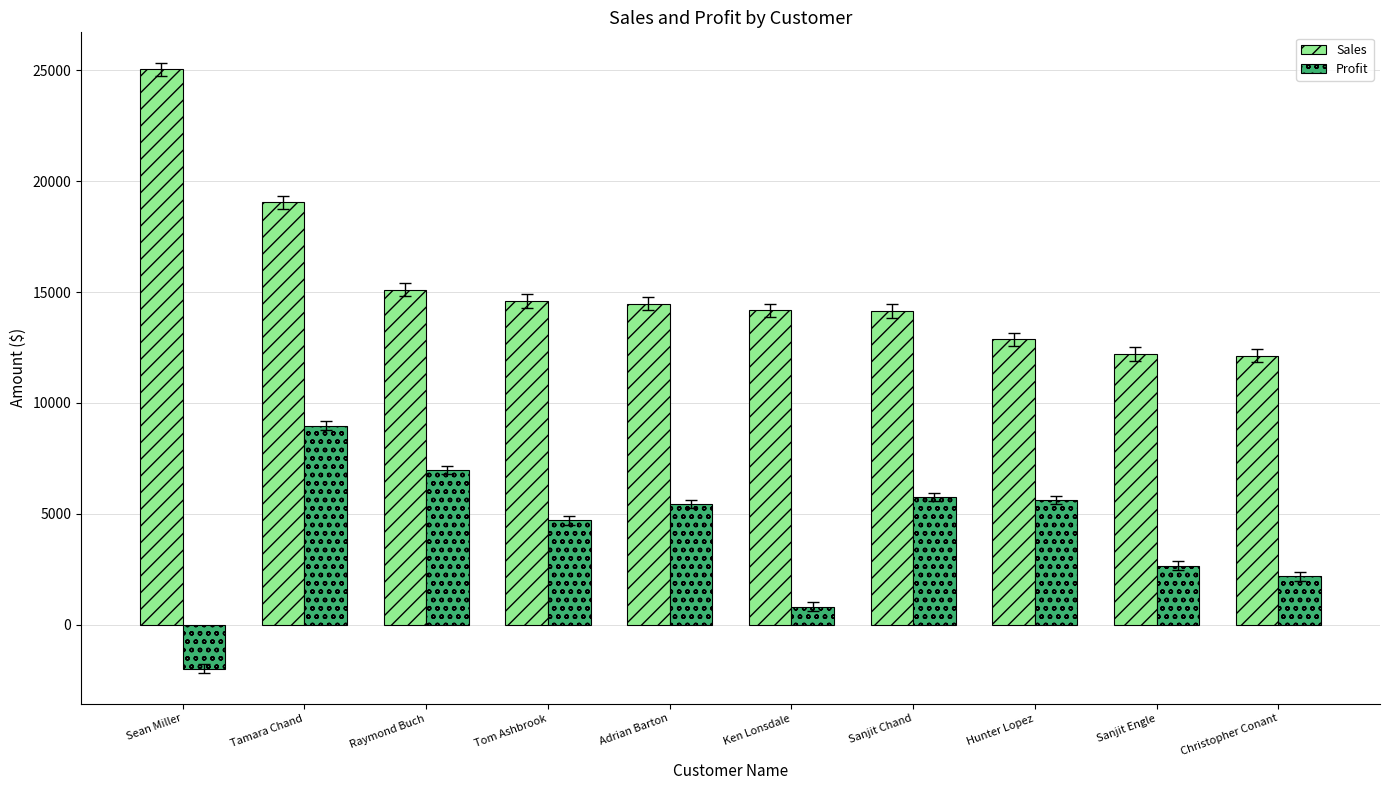

The Profit series shows 7717.5 at Adrian Barton. True or false?

False